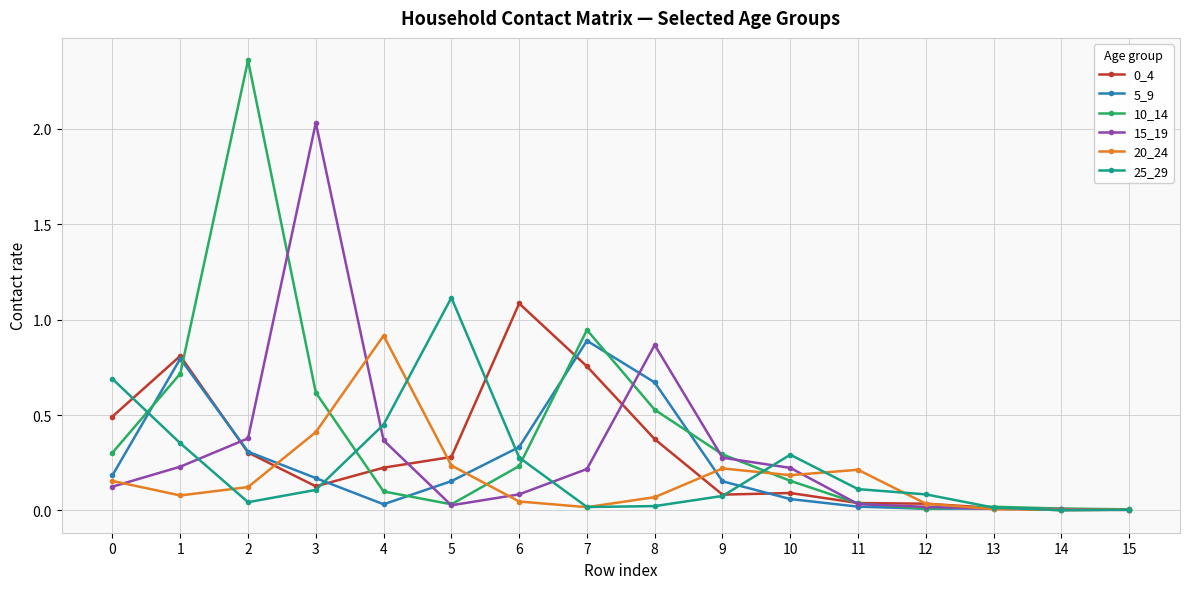

At how many categories does at least one series exceed 1?

4